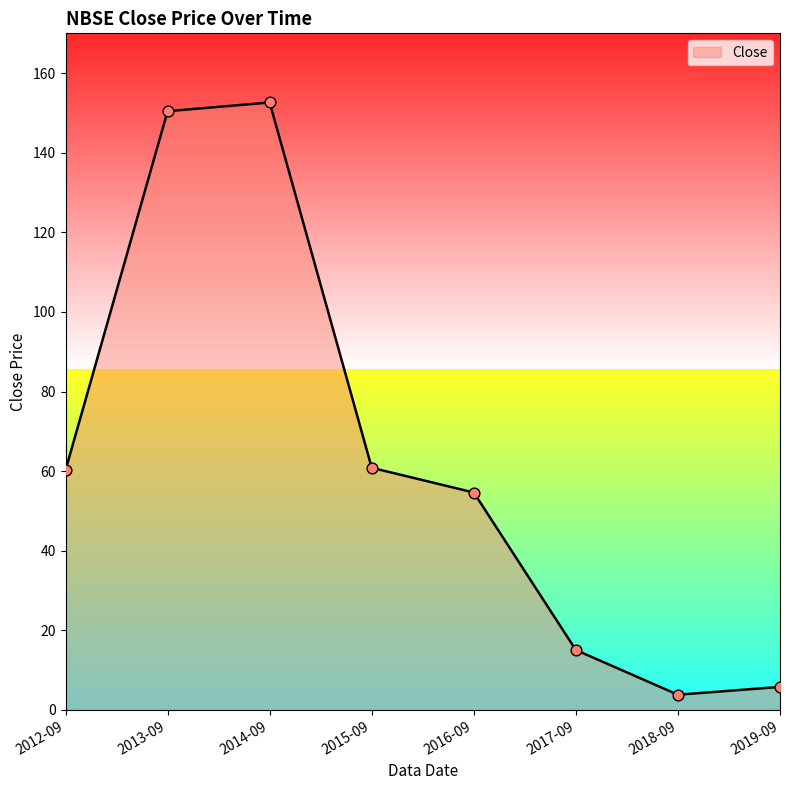

Which has a higher value, 2019-09 or 2014-09?

2014-09